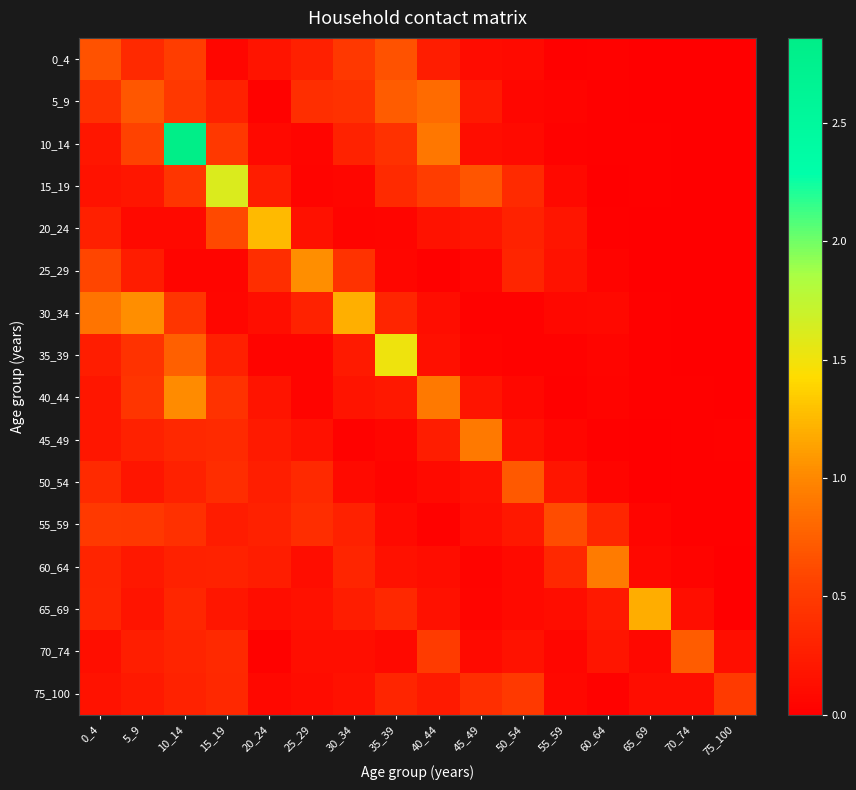

At which category does the chart reach its minimum across all series?

70_74